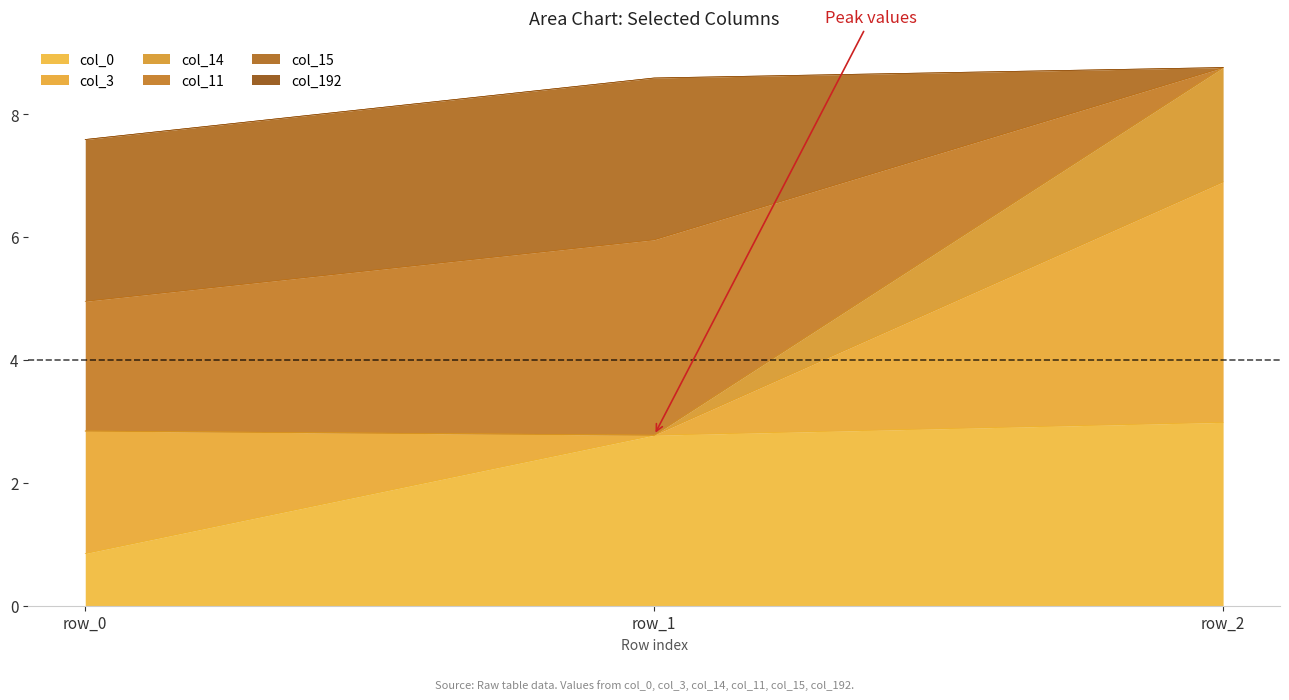

What is the maximum value for col_0?

3.0